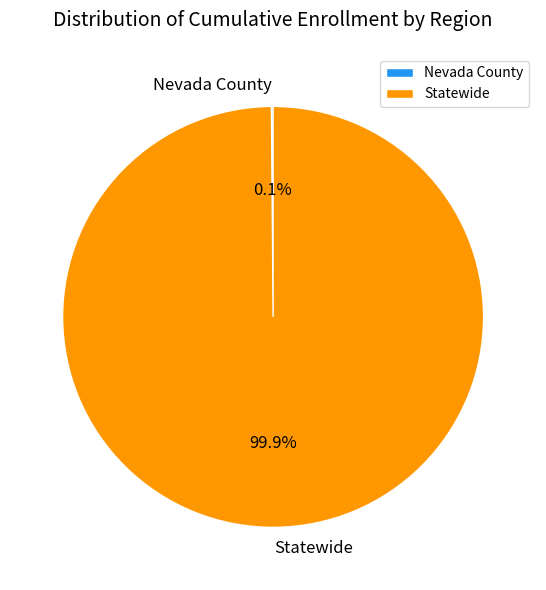

Which slice represents more than half of the pie?

Statewide